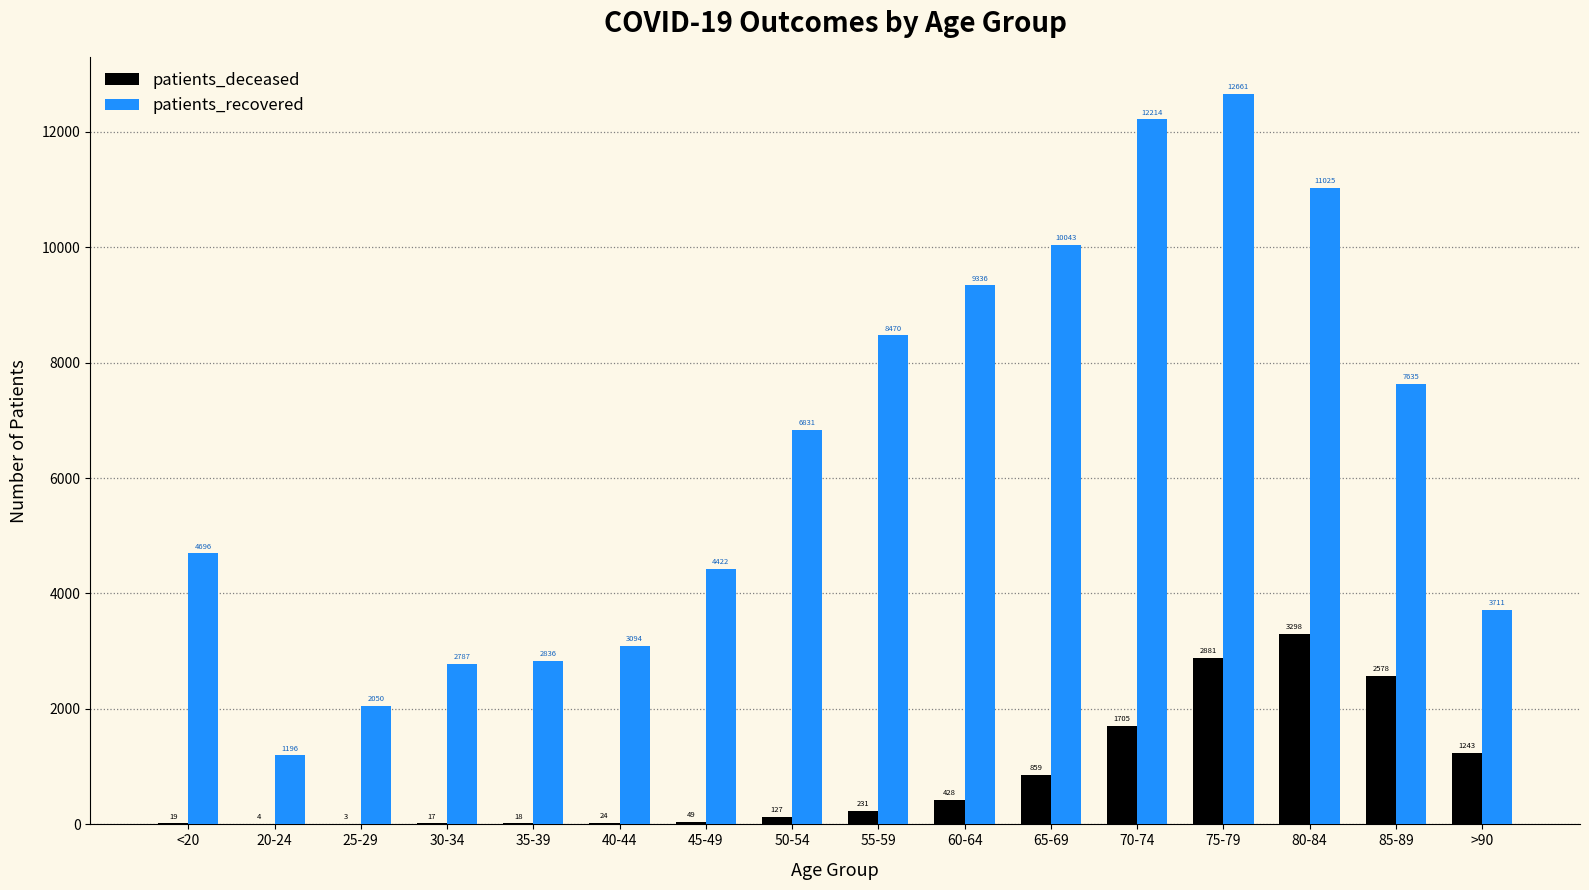

Reading left to right, what are all the values shown in this chart?

patients_deceased: <20=19	20-24=4	25-29=3	30-34=17	35-39=18	40-44=24	45-49=49	50-54=127	55-59=231	60-64=428	65-69=859	70-74=1705	75-79=2881	80-84=3298	85-89=2578	>90=1243
patients_recovered: <20=4696	20-24=1196	25-29=2050	30-34=2787	35-39=2836	40-44=3094	45-49=4422	50-54=6831	55-59=8470	60-64=9336	65-69=10043	70-74=12214	75-79=12661	80-84=11025	85-89=7635	>90=3711